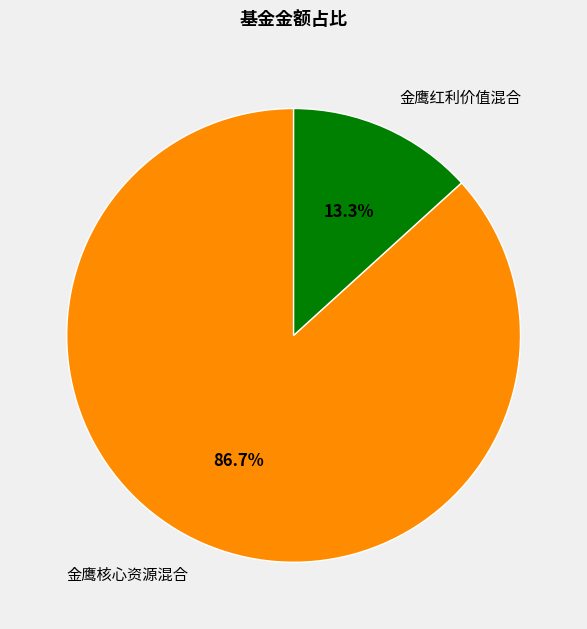

How much of the chart is everything except 金鹰红利价值混合?

86.7%